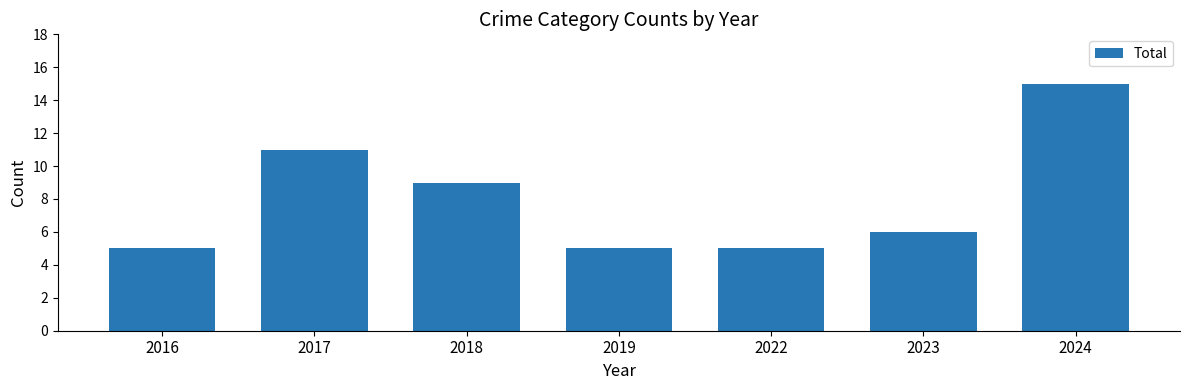

The value at 2023 is 6. True or false?

True